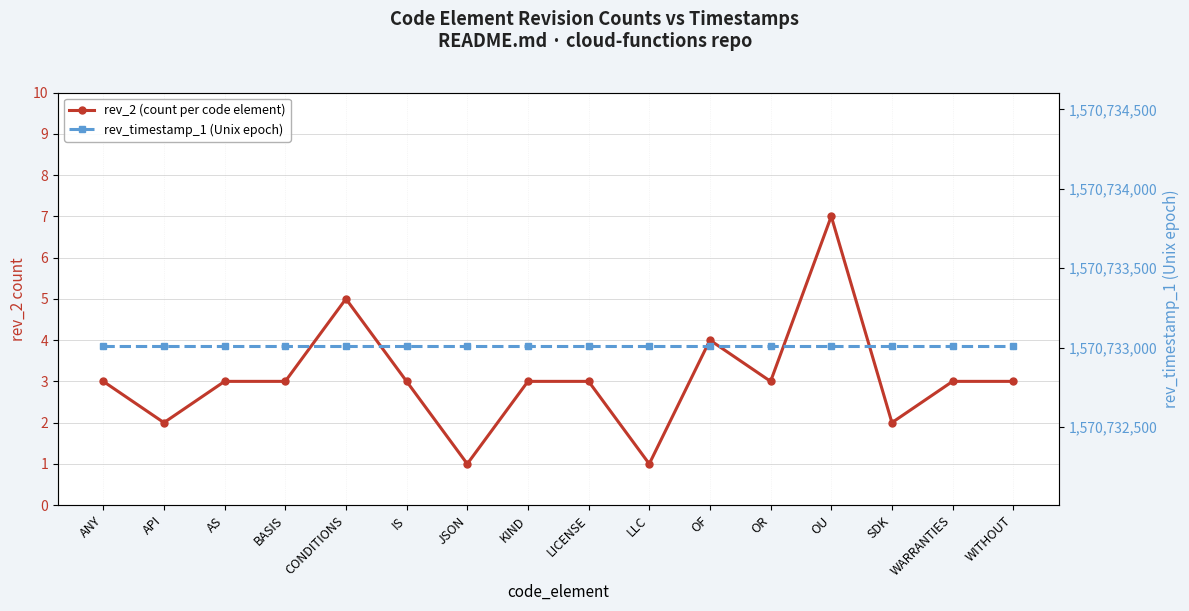

Is the value of rev_2 (count per code element) at IS greater than the value of rev_timestamp_1 (Unix epoch) at JSON?

No